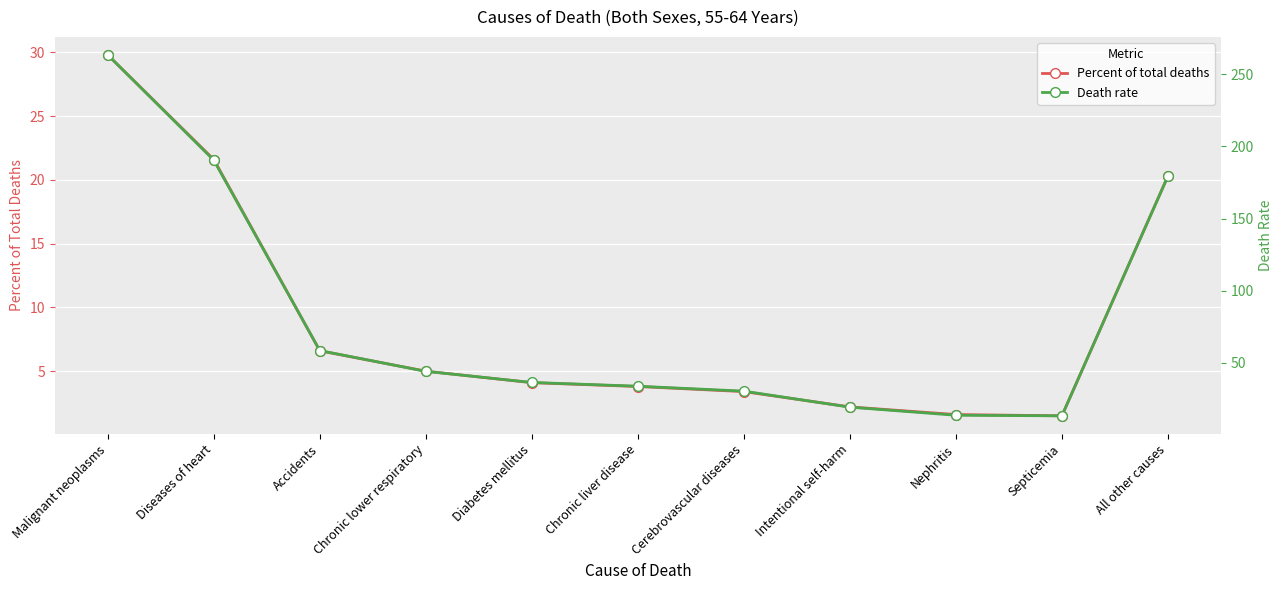

Where is Percent of total deaths nearest to the value 15?

All other causes